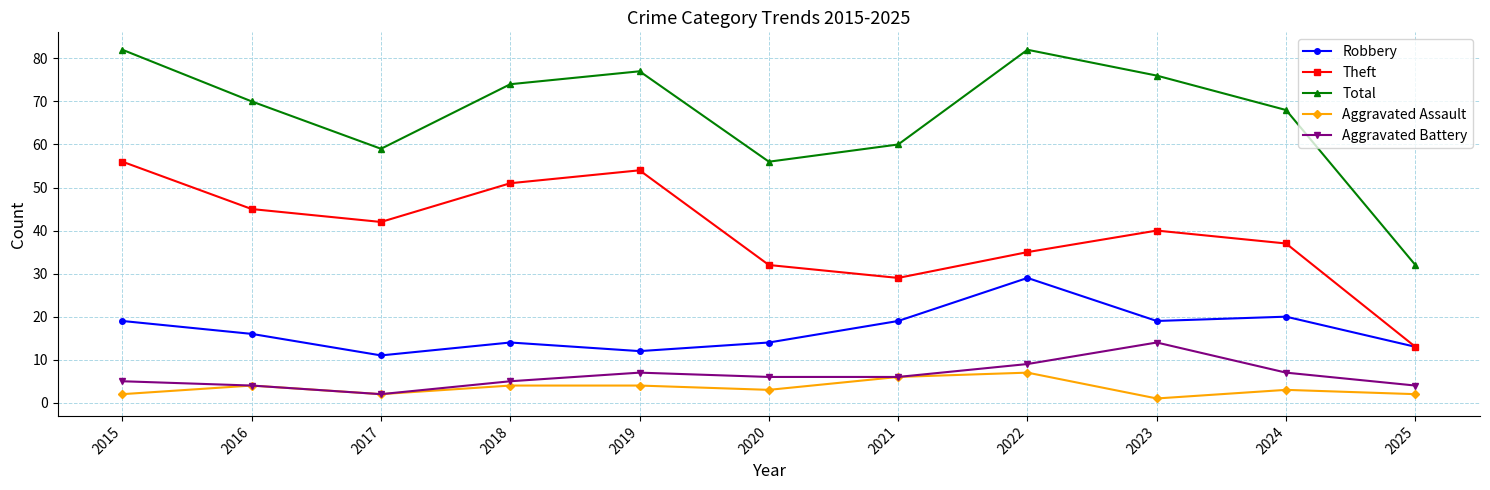

Is this an area chart (filled region under the line)?

No